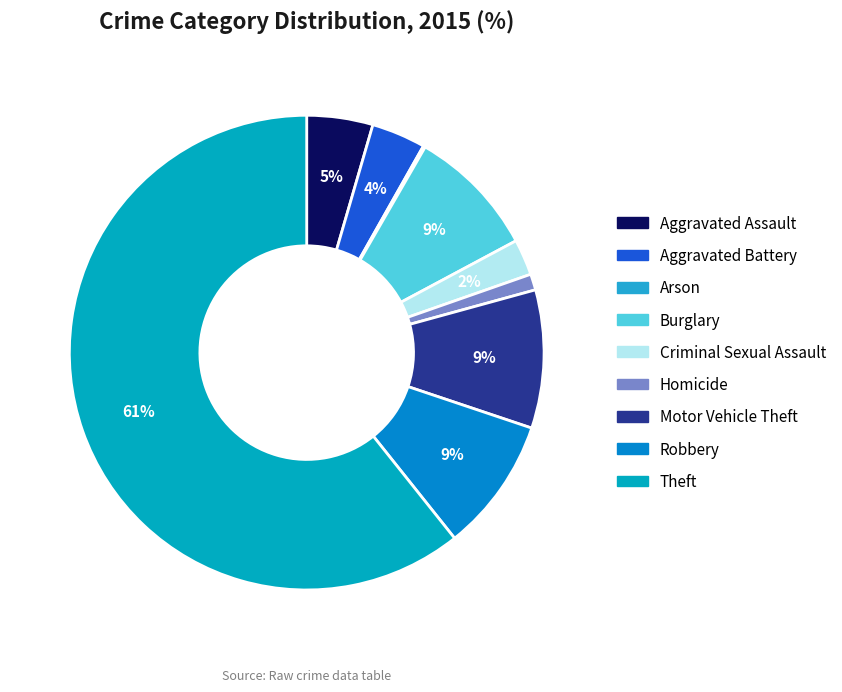

How many slices are in this pie chart?

9